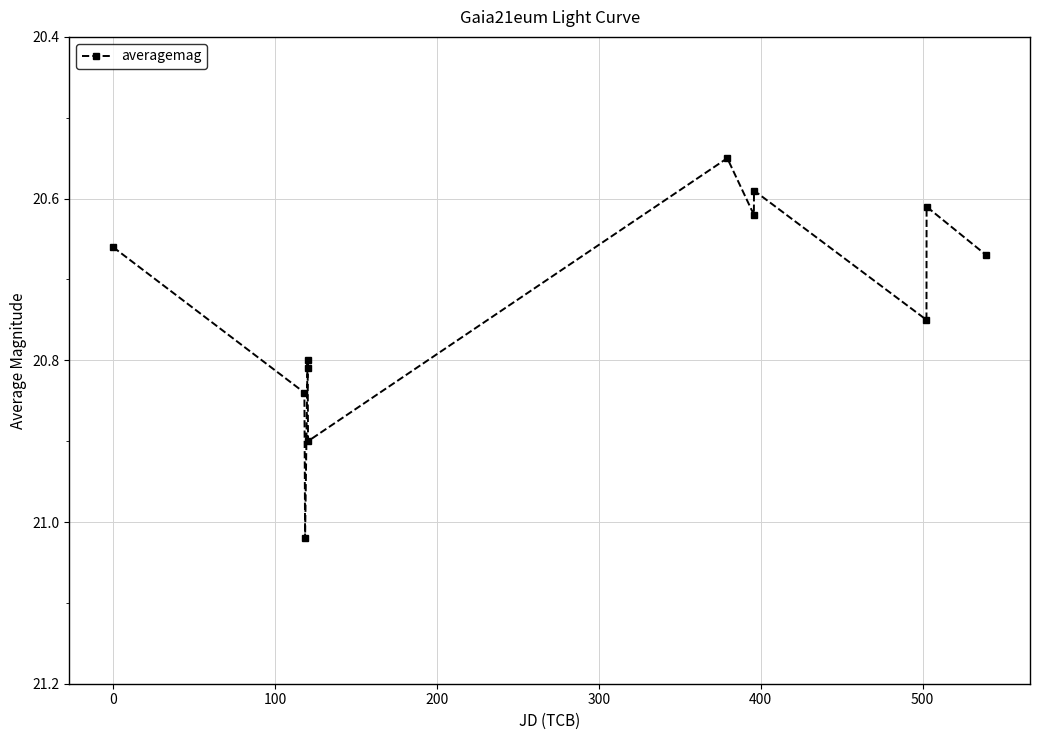

How many points are lower than both their immediate neighbors (excluding endpoints)?

4